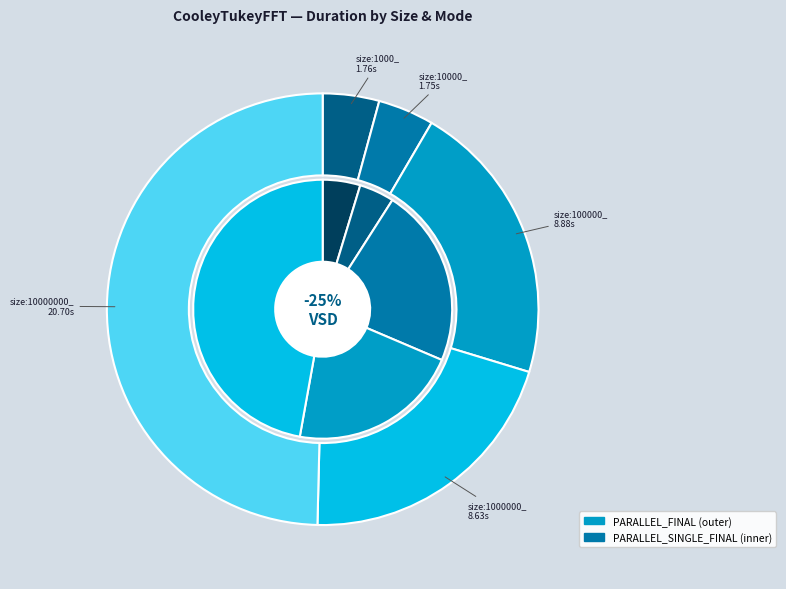

To the nearest percent, what is the difference between the largest and smallest slice percentages?

45%